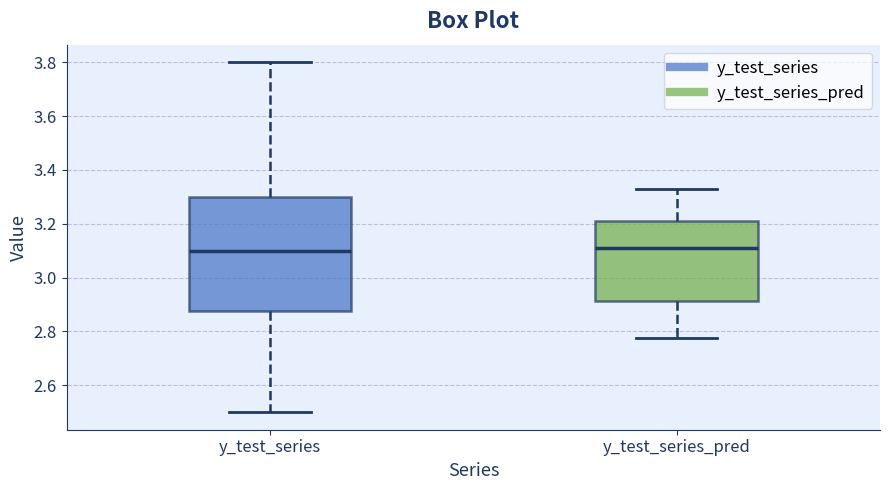

Reading left to right, transcribe this box plot: for each box, give where its median line is, the range the box spans, and where its two whiskers end, as read against the y-axis. The values are not printed on the chart, so give them approximately, as read against the axis.

y_test_series: median 3.10, box 2.88 to 3.30, whiskers 2.50 to 3.80
y_test_series_pred: median 3.12, box 2.92 to 3.20, whiskers 2.78 to 3.34